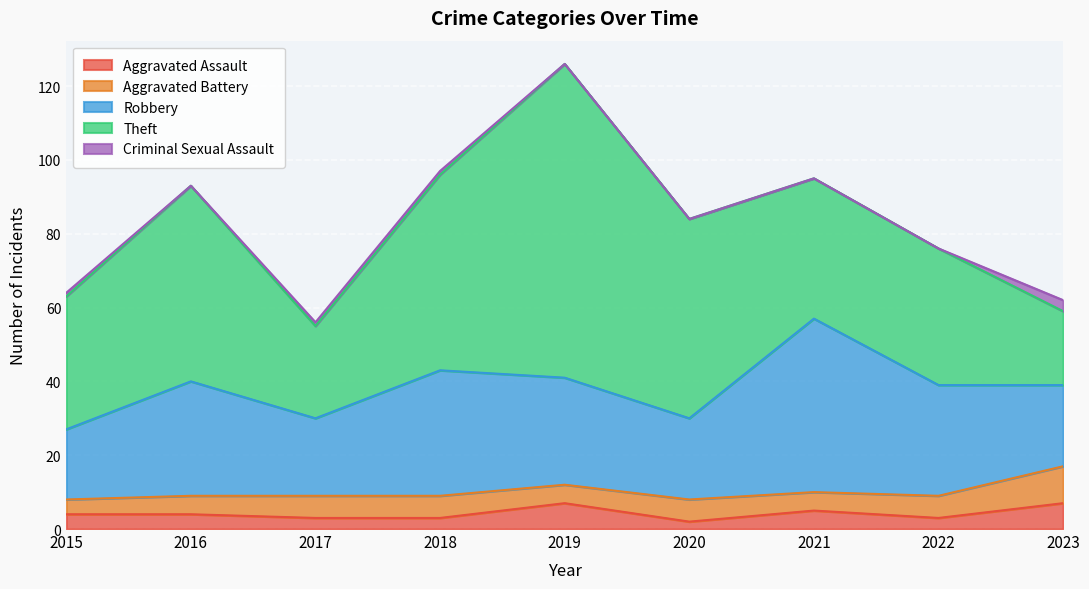

What is the sum of the Aggravated Battery values at 2018 and 2021?

11